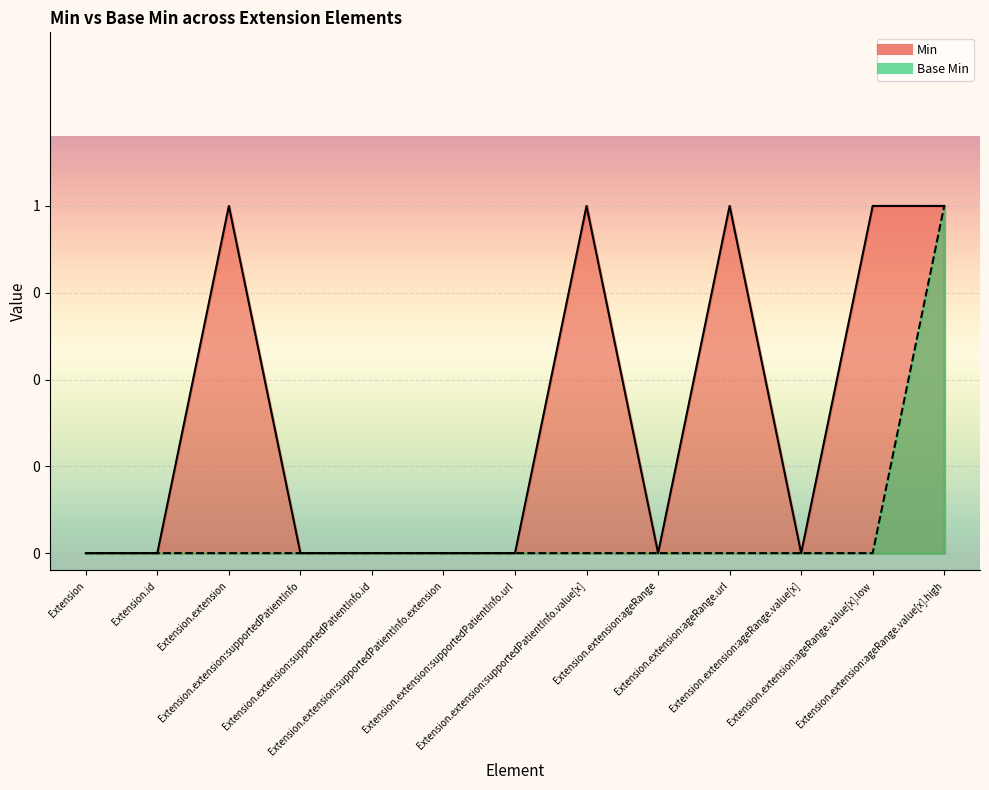

At which category does the chart reach its peak across all series?

Extension.extension